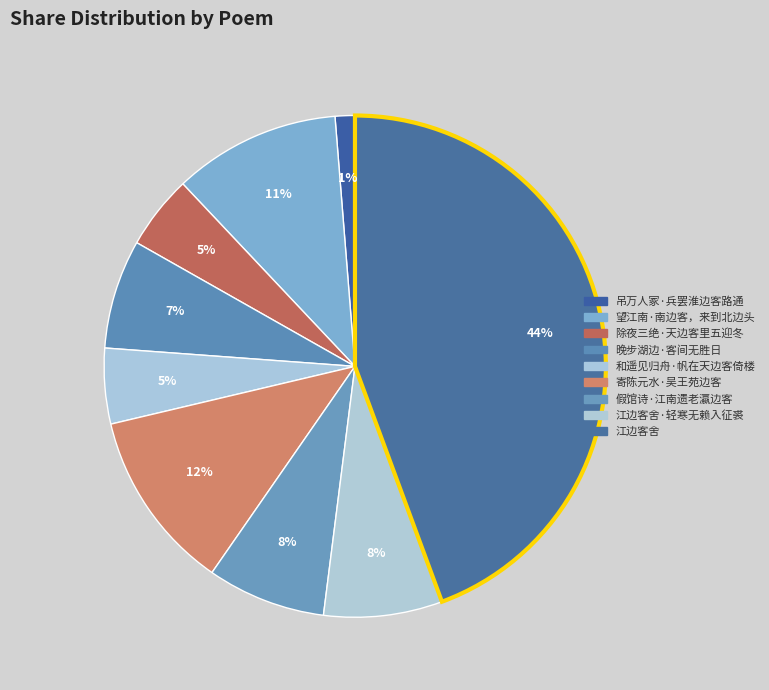

How many segments does this pie chart have?

9